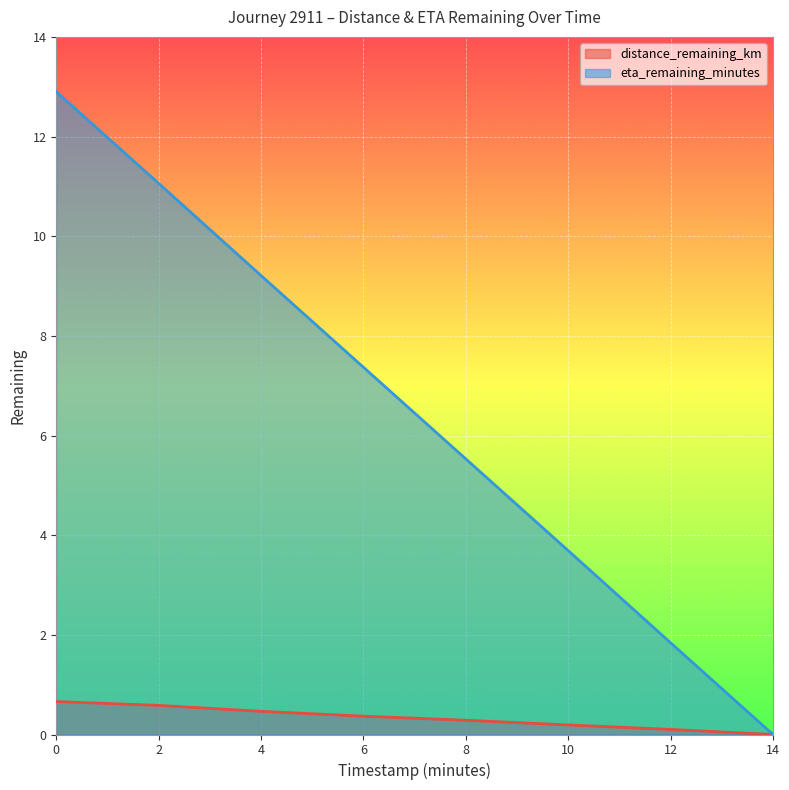

List the labels in order of distance_remaining_km value, largest first.

0.0, 2.0, 4.0, 6.0, 8.0, 10.0, 12.0, 14.0